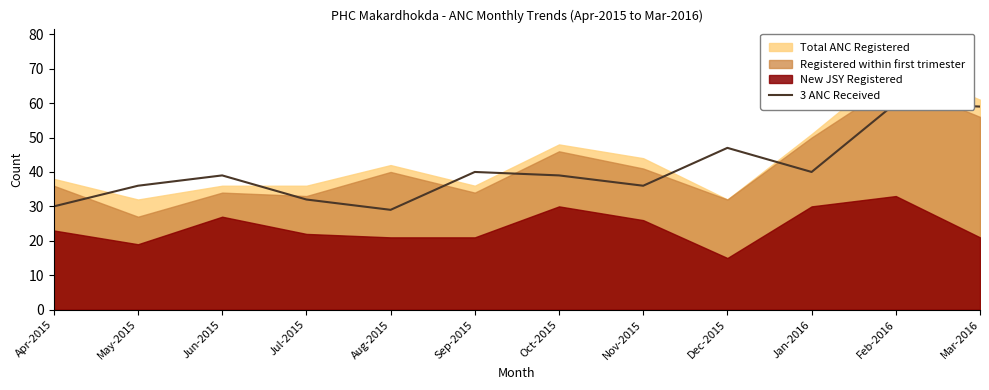

At which label is the value closest to 44?

Dec-2015